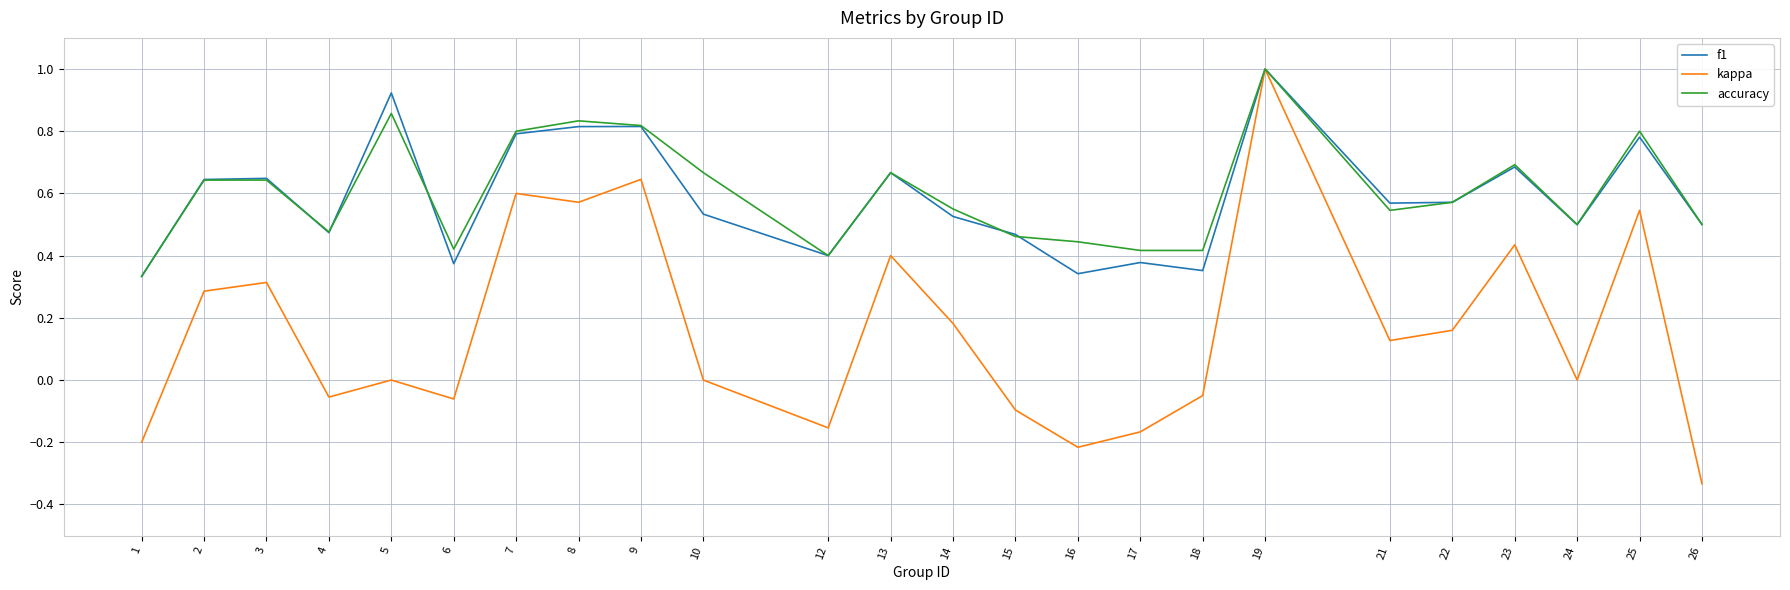

Is the value of accuracy at 25 greater than the value of kappa at 14?

Yes